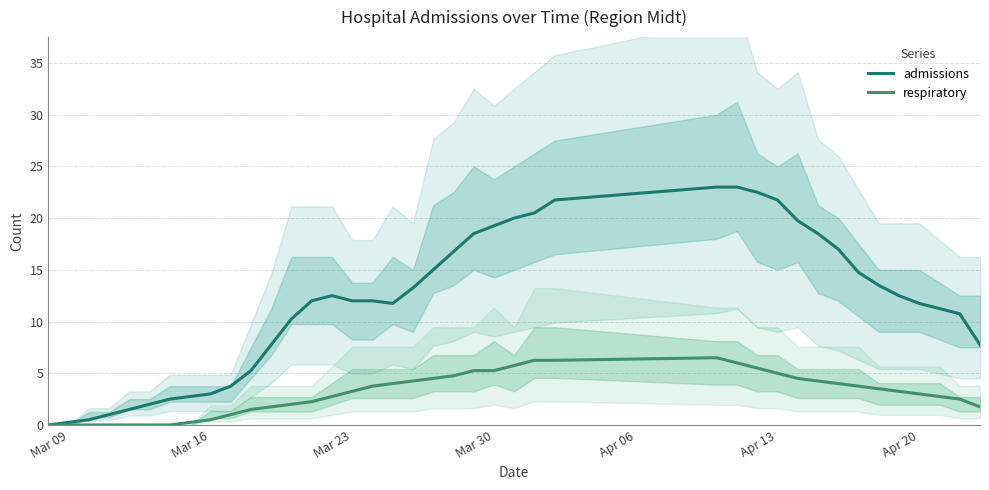

The value of admissions at Mar 30 is 19.2. True or false?

True